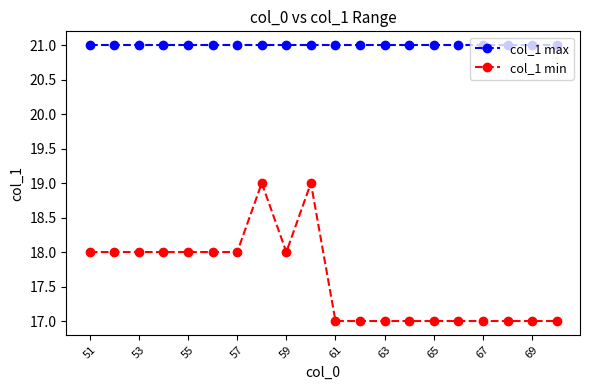

True or false: col_1 min and col_1 max cross at least once.

False